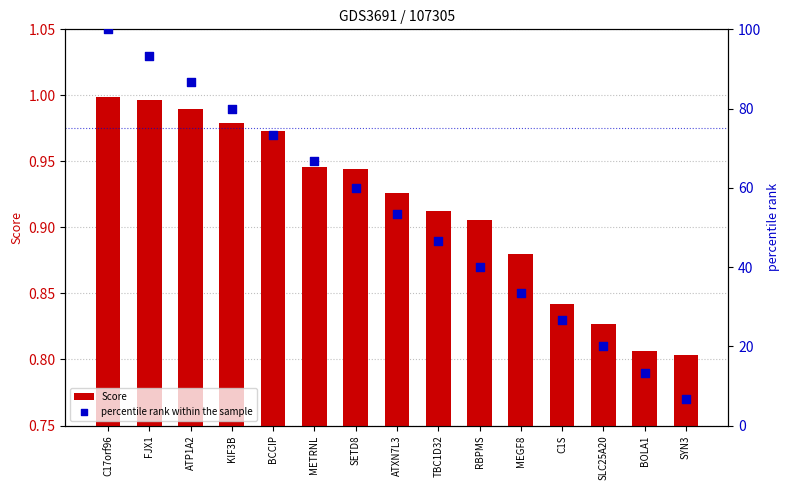

At how many categories does at least one series exceed 21?

12